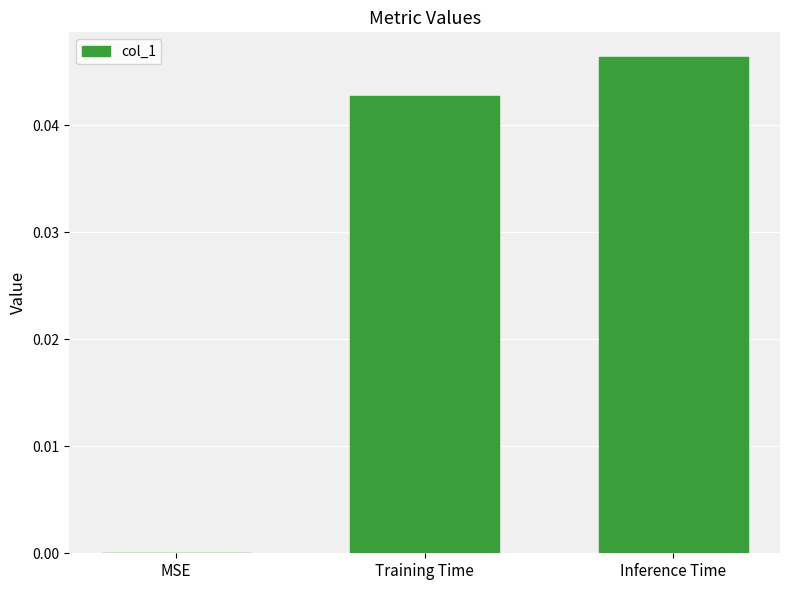

The value at Training Time is 0.0. True or false?

True